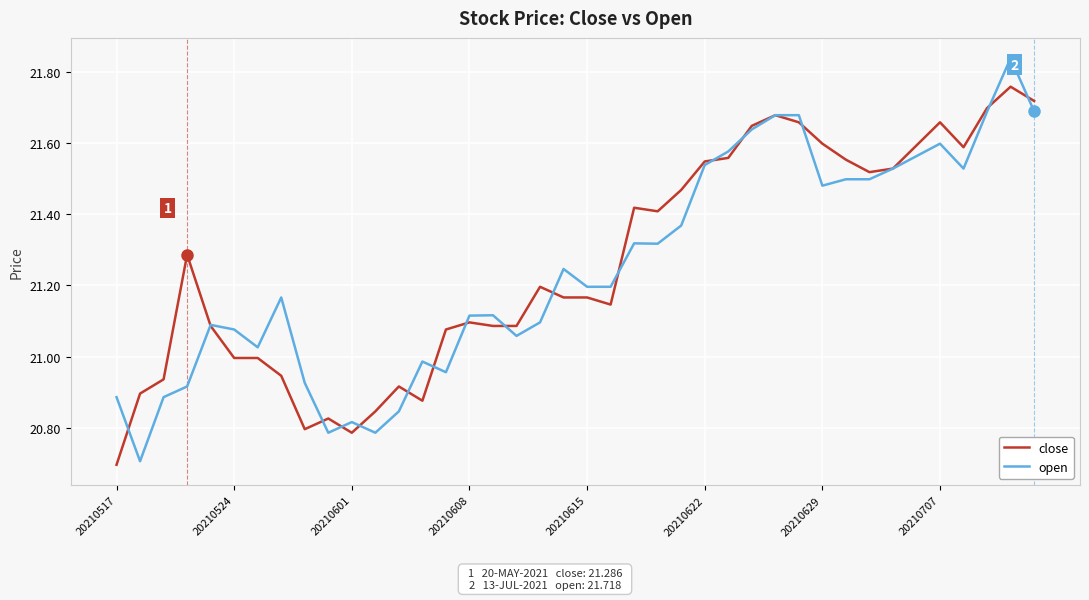

List the series in order of their peak value, highest first.

open, close